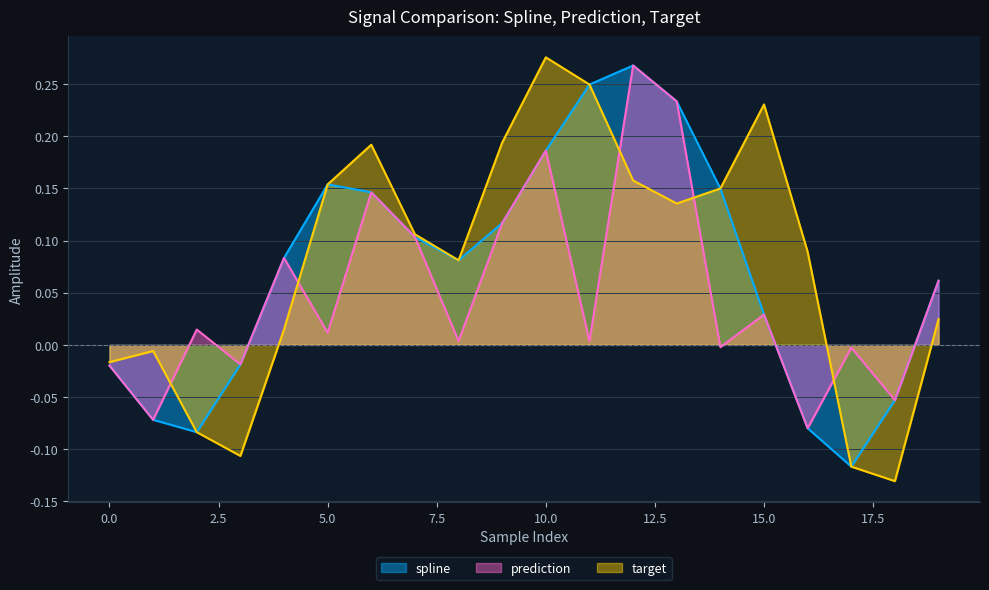

Which series has the widest spread of values?

target